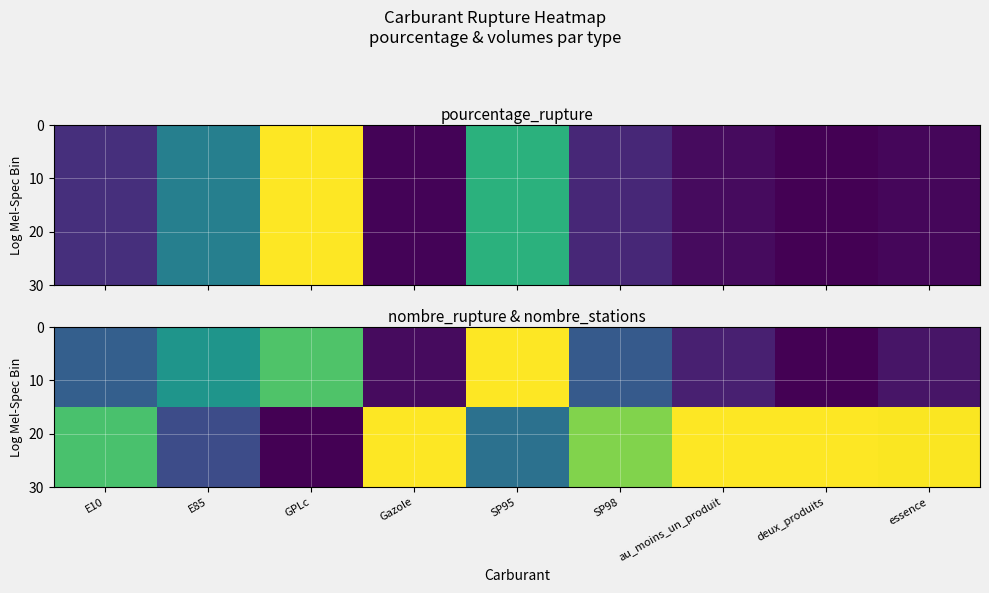

At which category does the chart reach its peak across all series?

au_moins_un_produit